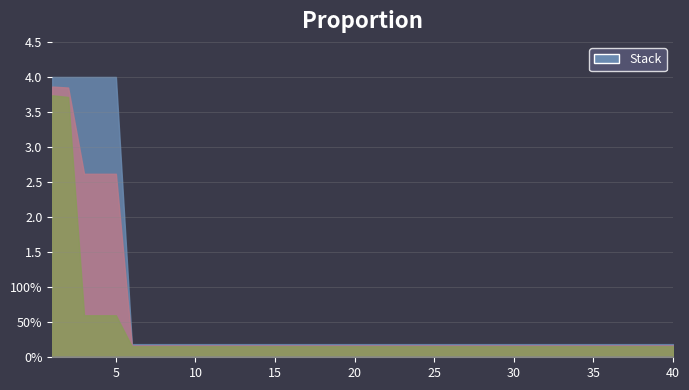

What is the sum of all worst values?

21.5